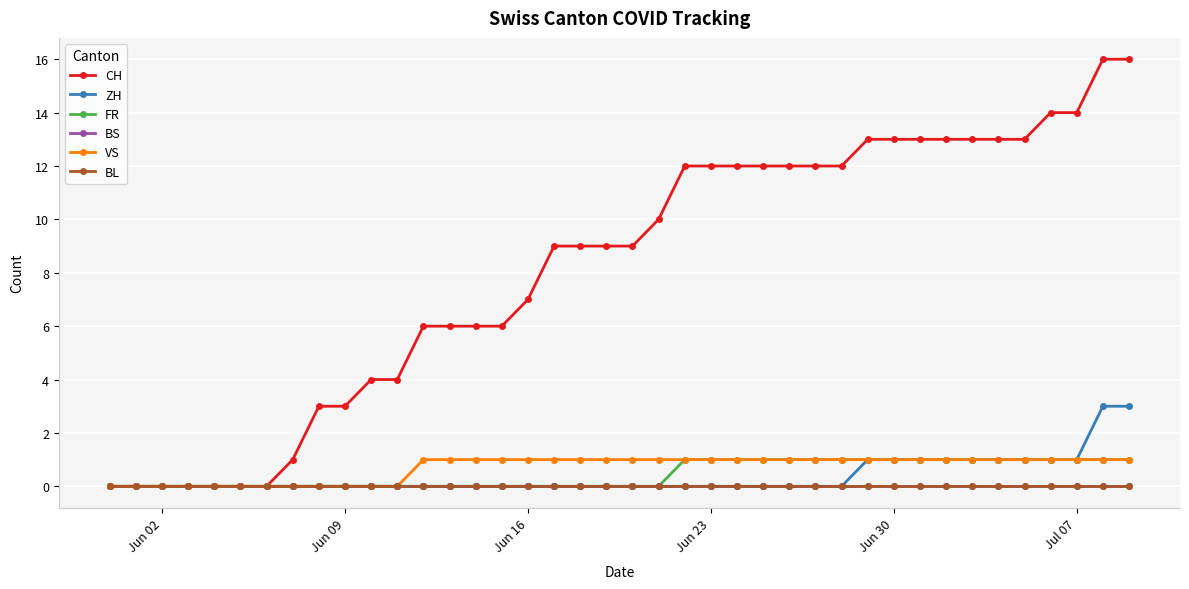

Does the chart have visible grid lines?

Yes